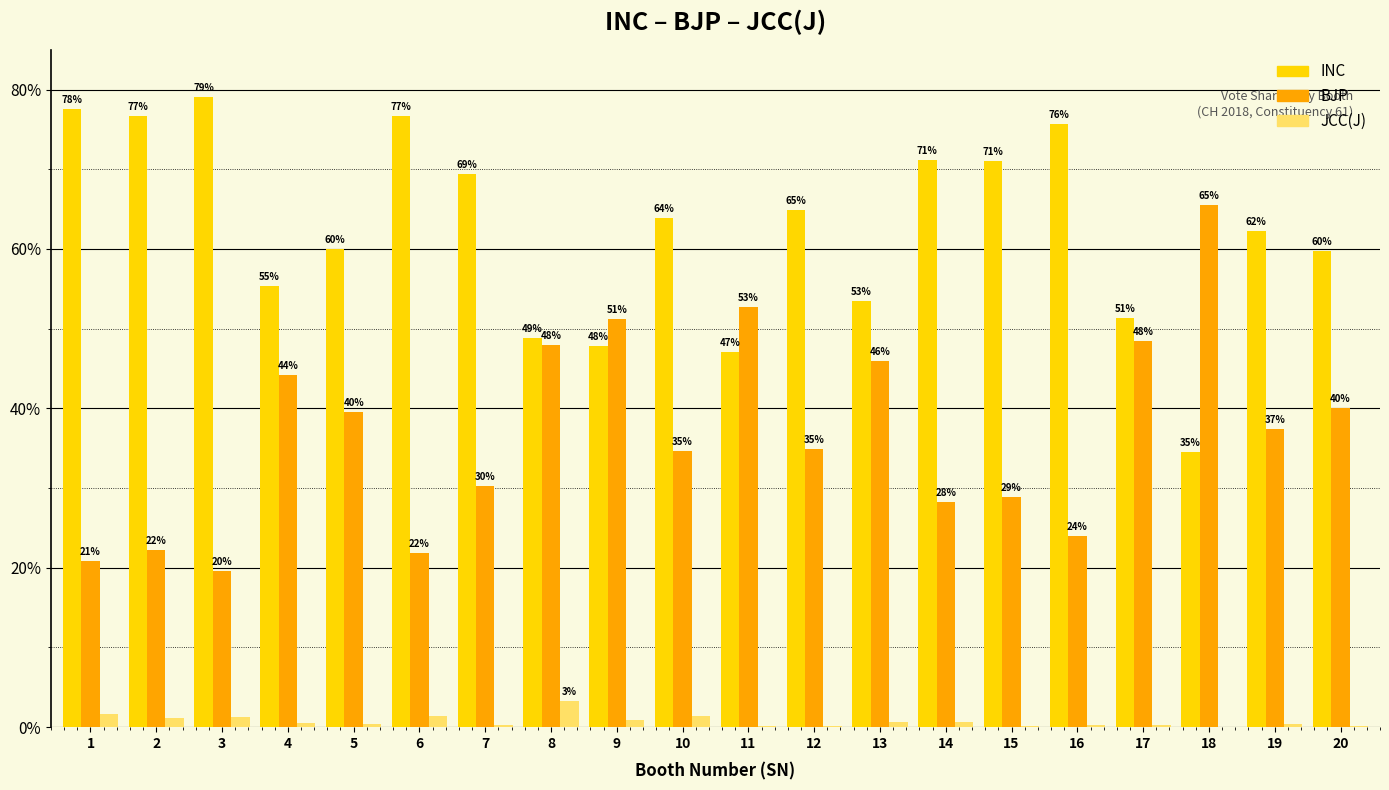

True or false: INC has a value of 29.8 at 9.

False